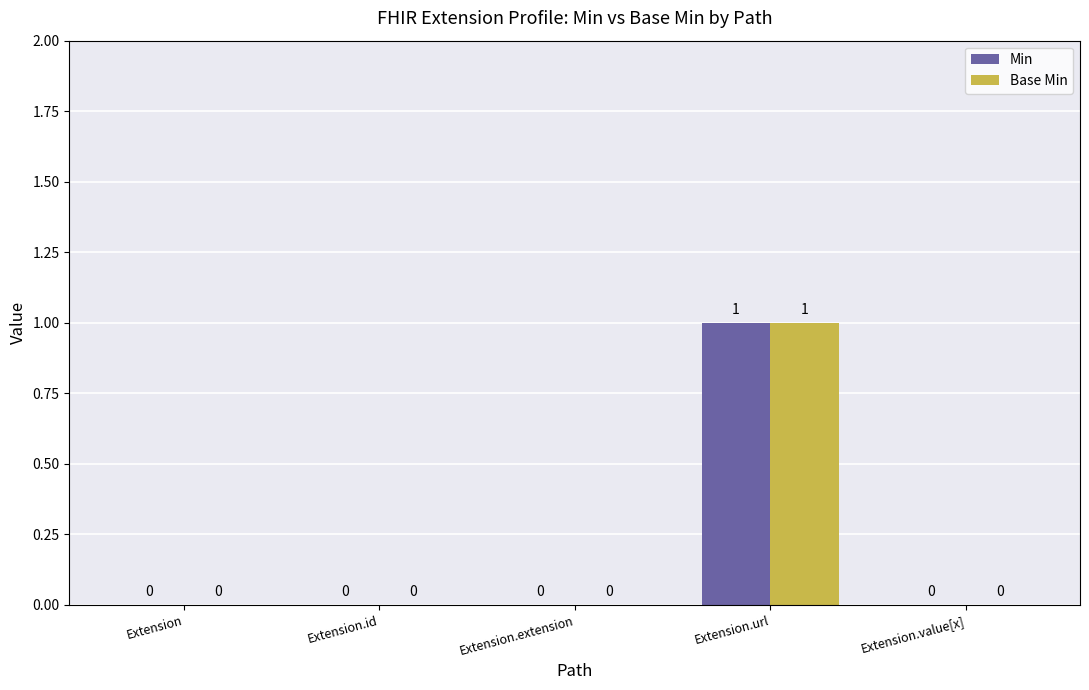

Is it true that Base Min equals 0 at Extension.value[x]?

True